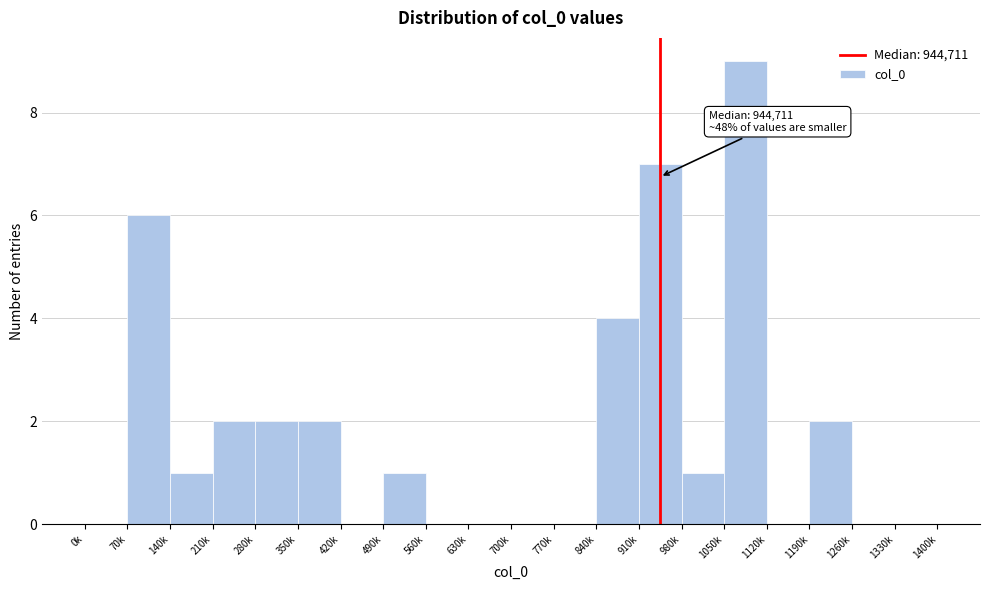

Reading left to right, transcribe all the data shown in this chart.

0k=0	70k=6	140k=1	210k=2	280k=2	350k=2	420k=0	490k=1	560k=0	630k=0	700k=0	770k=0	840k=4	910k=7	980k=1	1050k=9	1120k=0	1190k=2	1260k=0	1330k=0